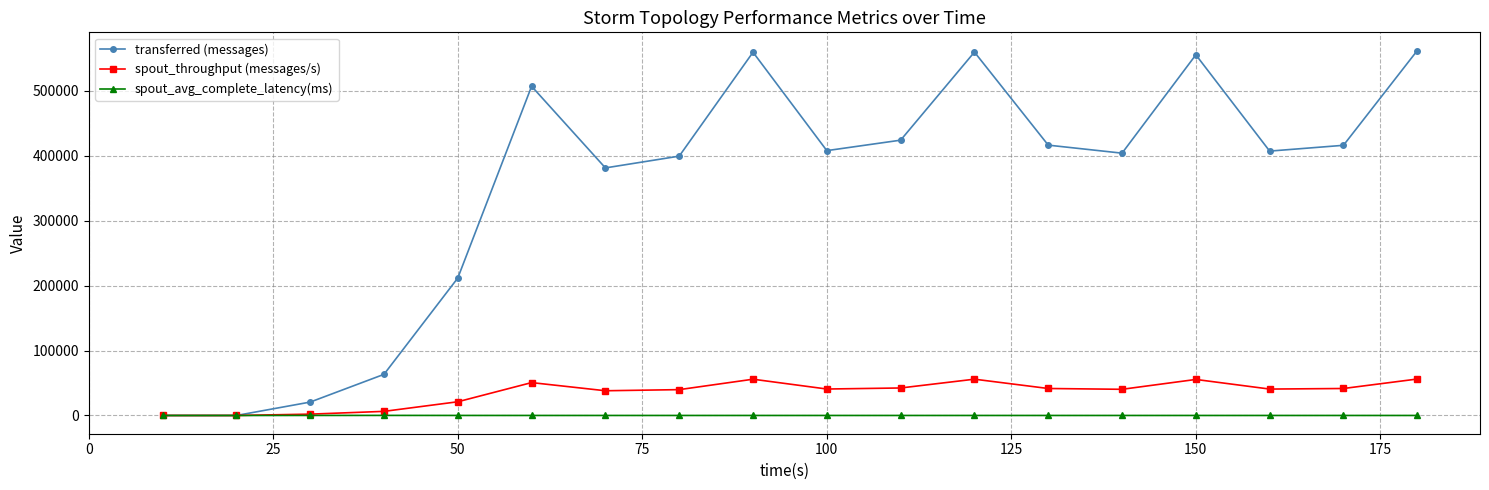

Which series has the widest spread of values?

transferred (messages)